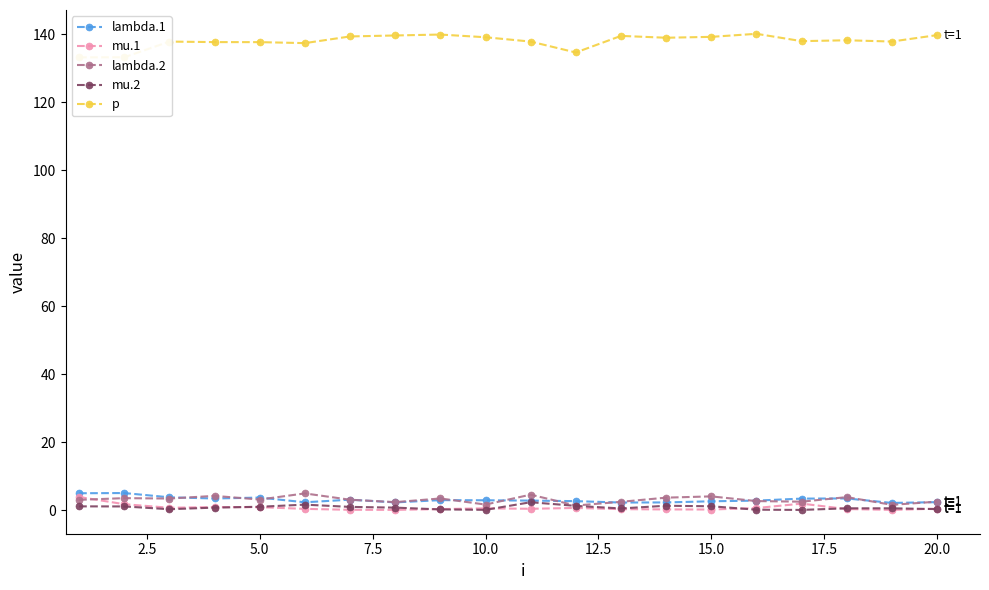

True or false: lambda.1 and mu.1 intersect in this chart.

False